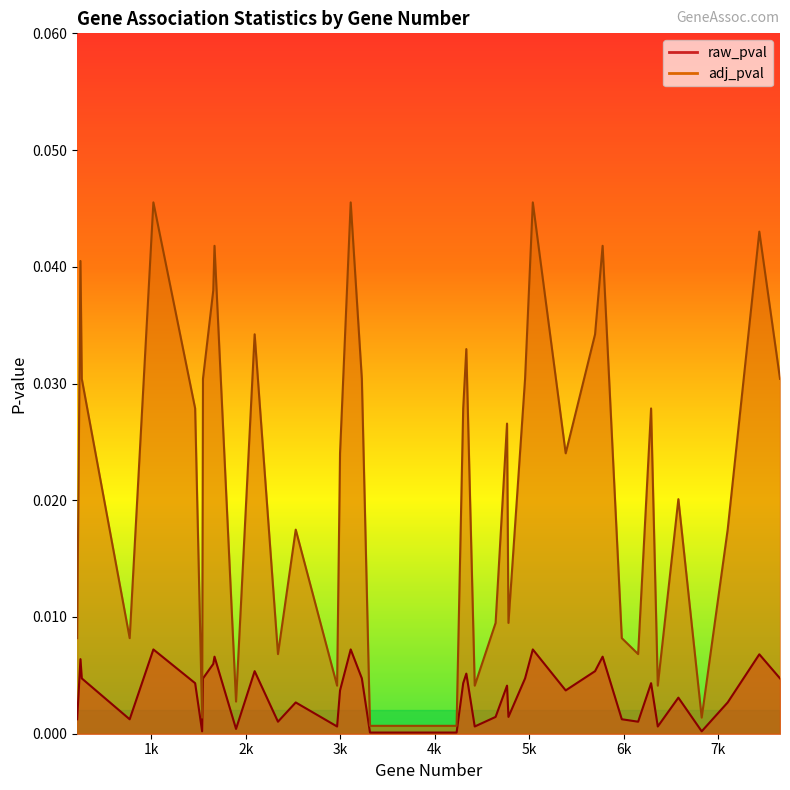

In raw_pval, how many points are lower than both neighbors (excluding endpoints)?

11